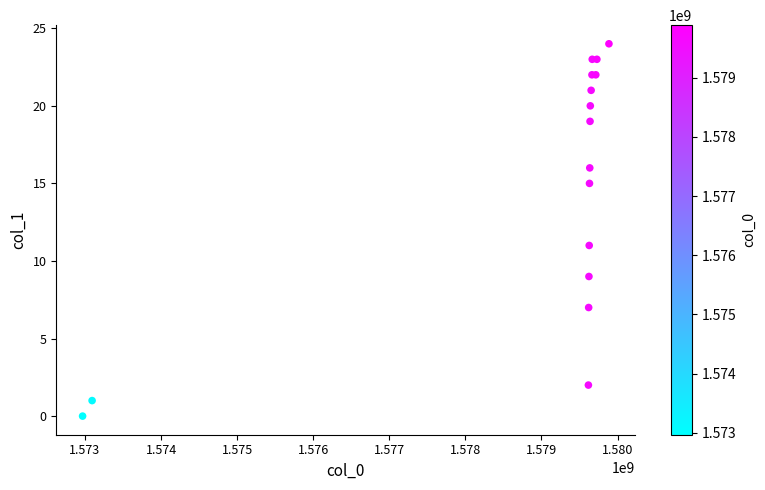

What Y value in the scatter plot is closest to 12?

11